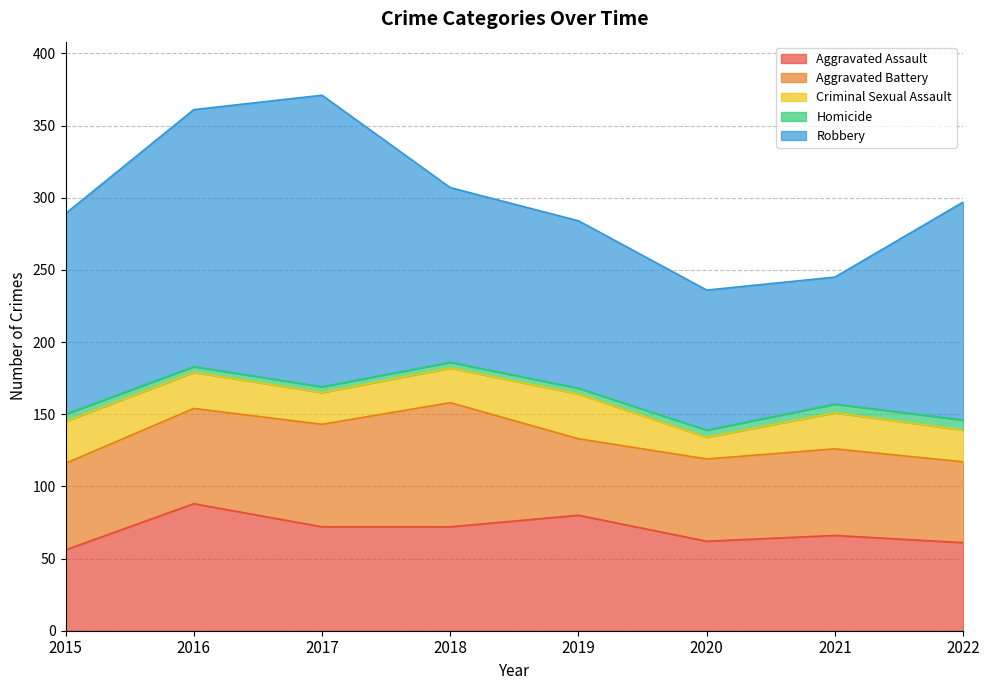

Reading right to left, list all the values displayed in this chart.

Aggravated Assault: 2022=61	2021=66	2020=62	2019=80	2018=72	2017=72	2016=88	2015=56
Aggravated Battery: 2022=56	2021=60	2020=57	2019=53	2018=86	2017=71	2016=66	2015=60
Criminal Sexual Assault: 2022=22	2021=25	2020=15	2019=31	2018=24	2017=22	2016=25	2015=29
Homicide: 2022=7	2021=6	2020=5	2019=4	2018=4	2017=4	2016=4	2015=5
Robbery: 2022=151	2021=88	2020=97	2019=116	2018=121	2017=202	2016=178	2015=139